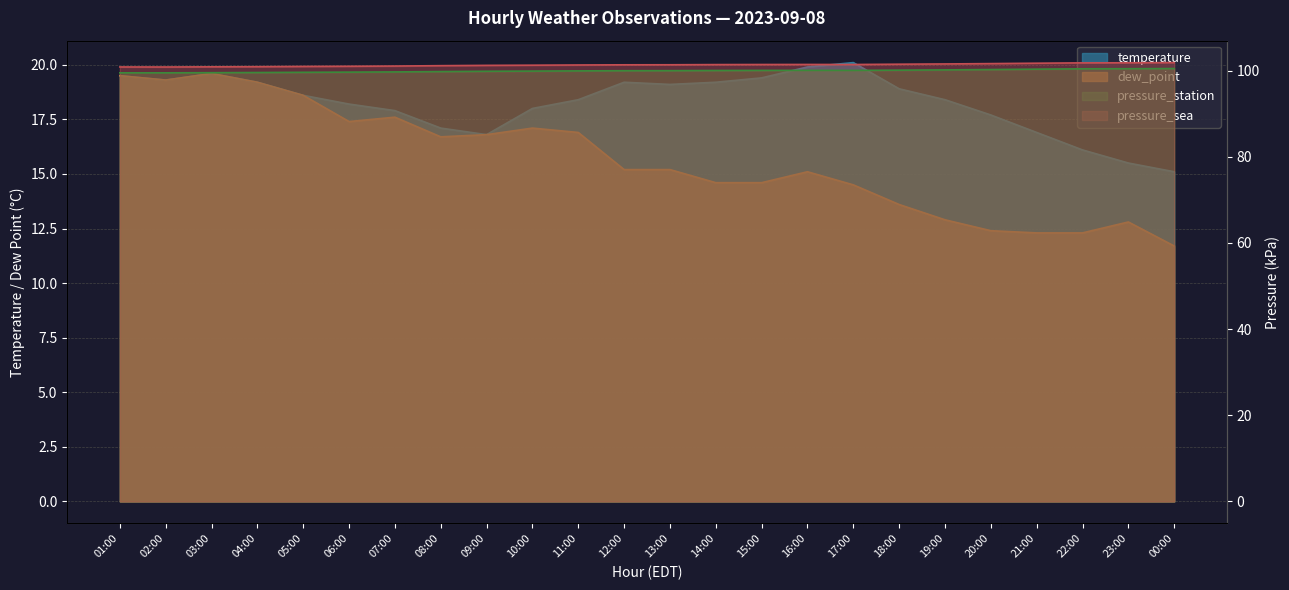

List the series in order of their peak value, highest first.

pressure_sea, pressure_station, temperature, dew_point